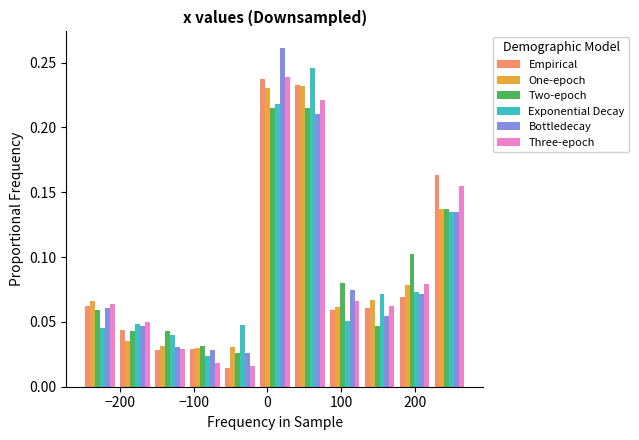

What is the height of the Empirical bar covering 220 to 270 on the x-axis? Neither the bar edges nor the heights are printed on the chart, so give them approximately, as read against the axes.

0.165